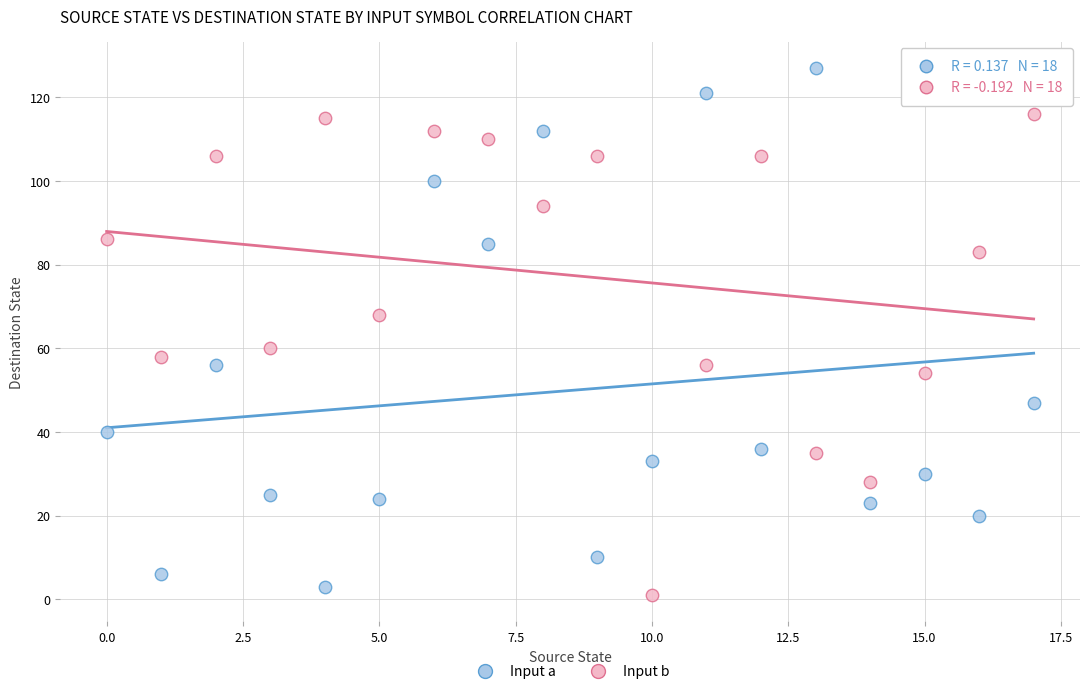

Across all data points, what is the range of Y values (max minus min)?

126